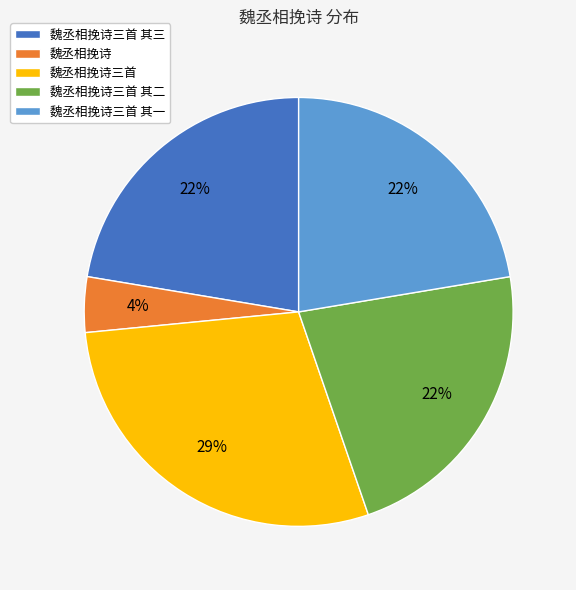

Which slice is the largest?

魏丞相挽诗三首